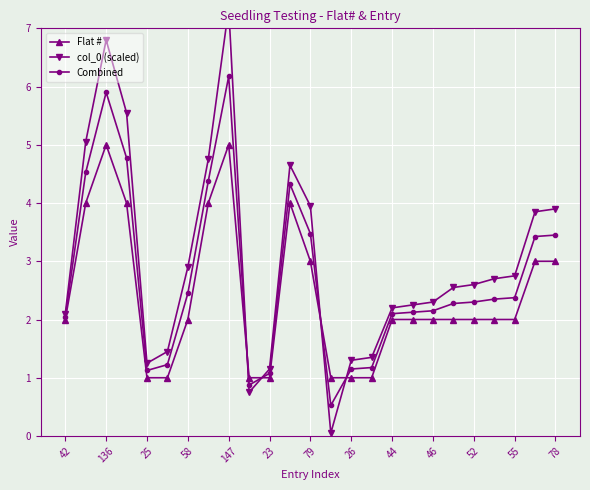

The value of Combined at 26 is 1.6. True or false?

False